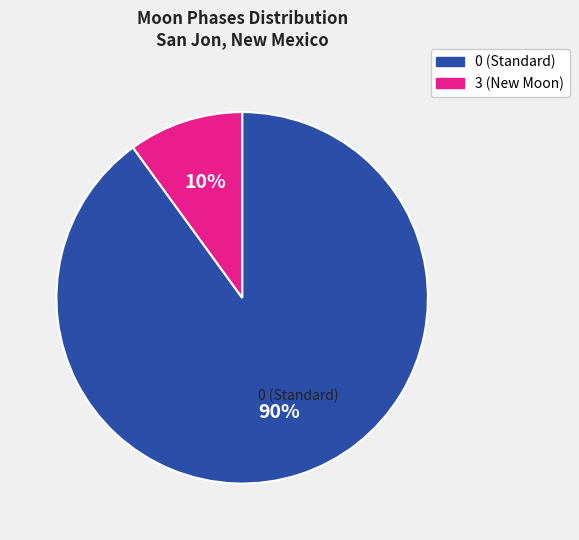

Does any single category account for the majority?

Yes